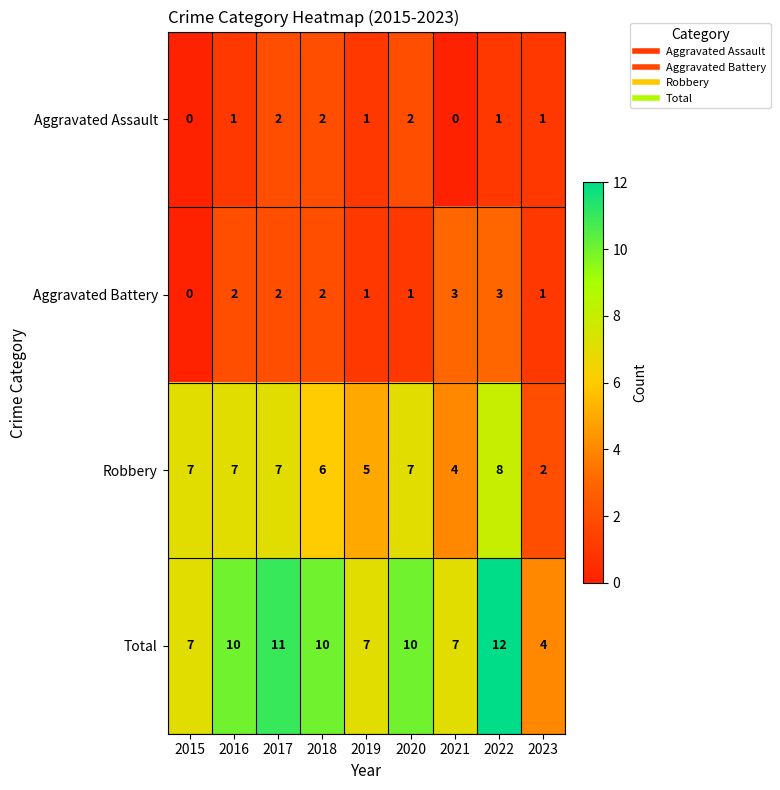

Is it true that Aggravated Assault equals 1 at 2023?

True